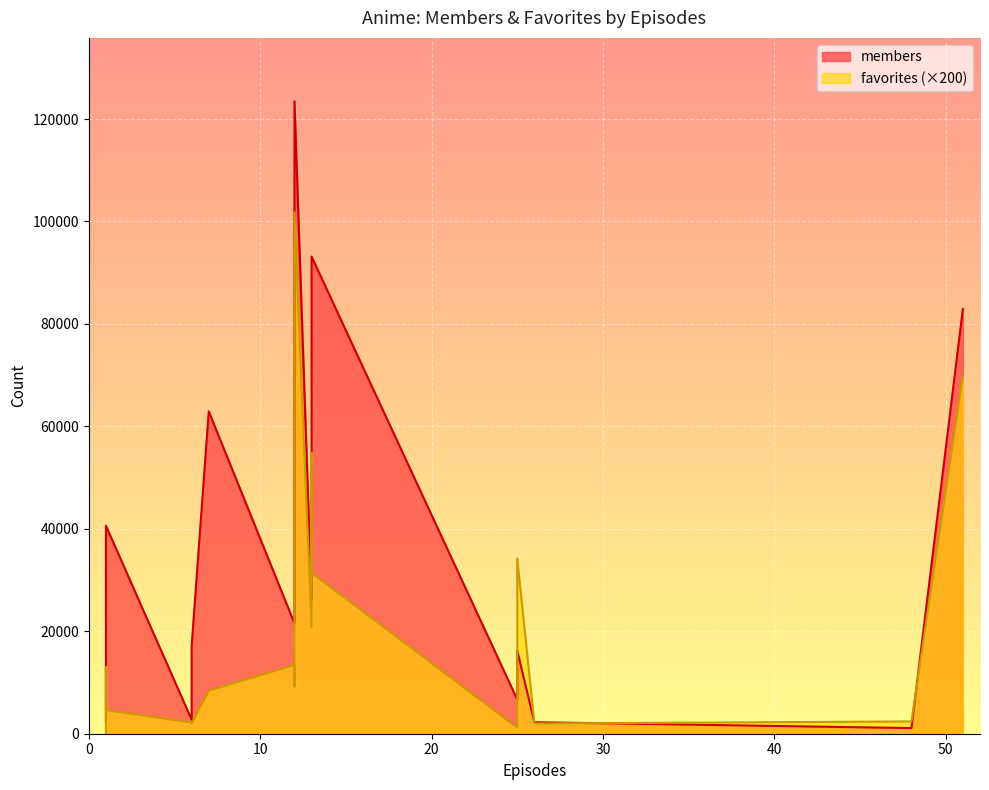

Rank the series by their maximum value, from lowest to highest.

favorites, members